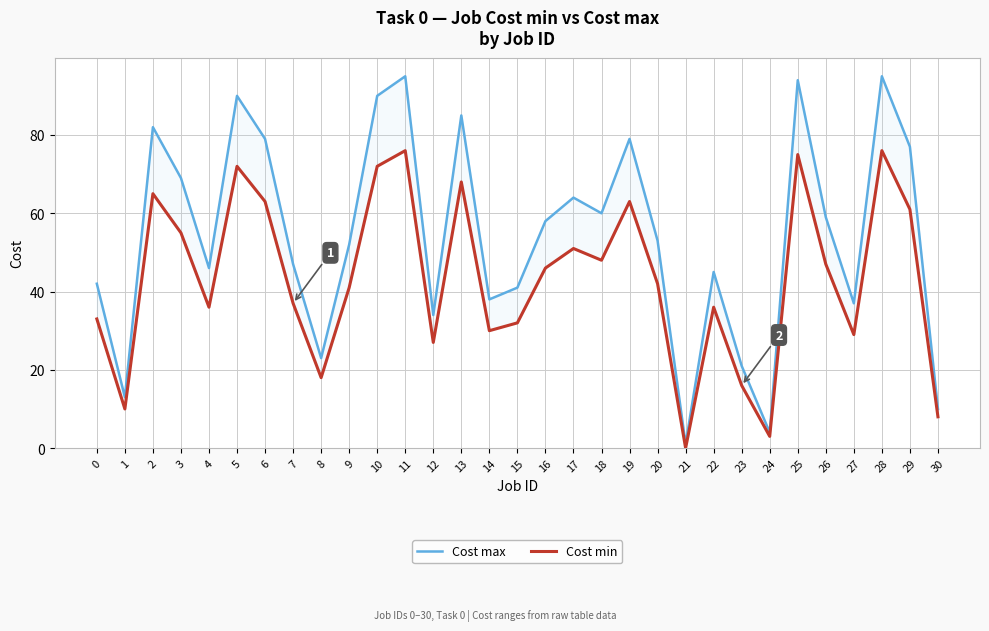

Read the Cost max value at 10, to the nearest 10.

90